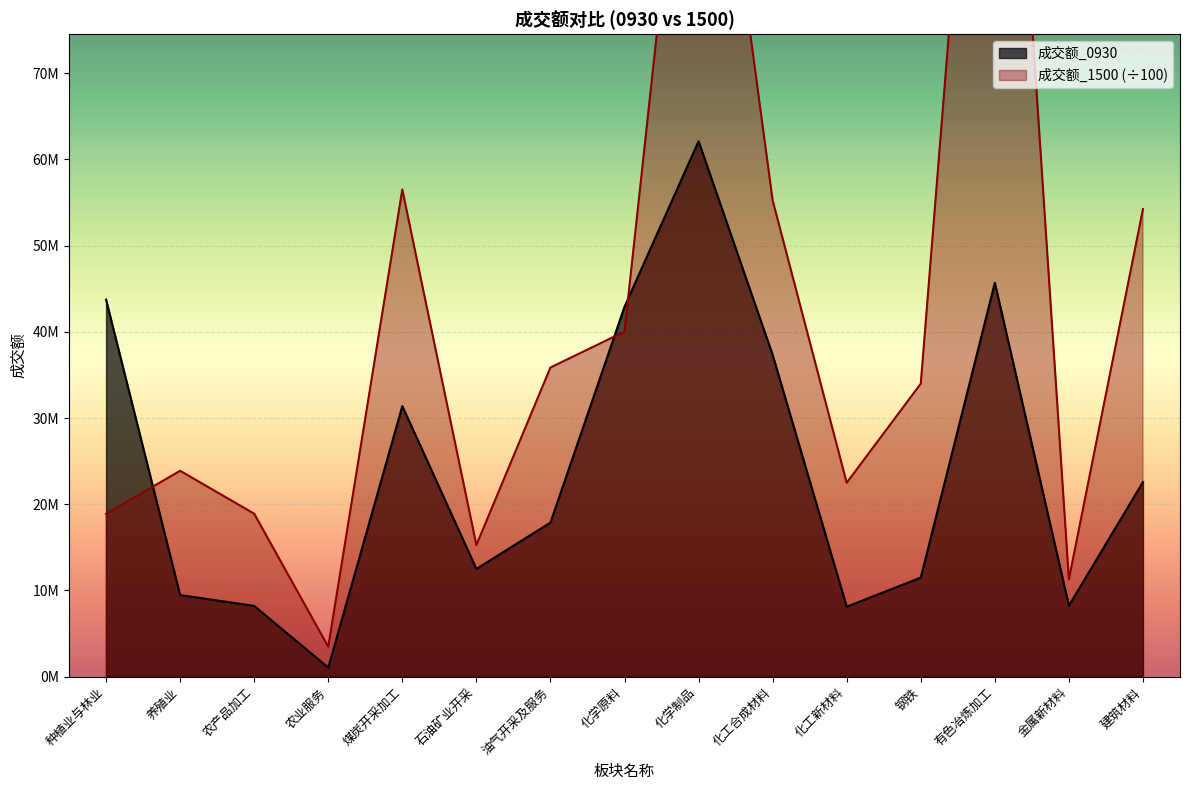

Where is 成交额_0930 nearest to the value 31583328?

煤炭开采加工